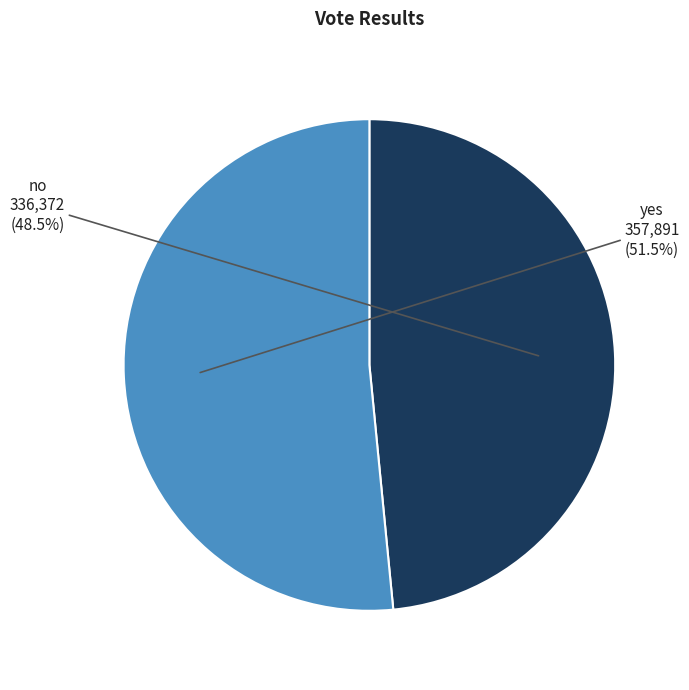

Which has a higher value, no or yes?

yes